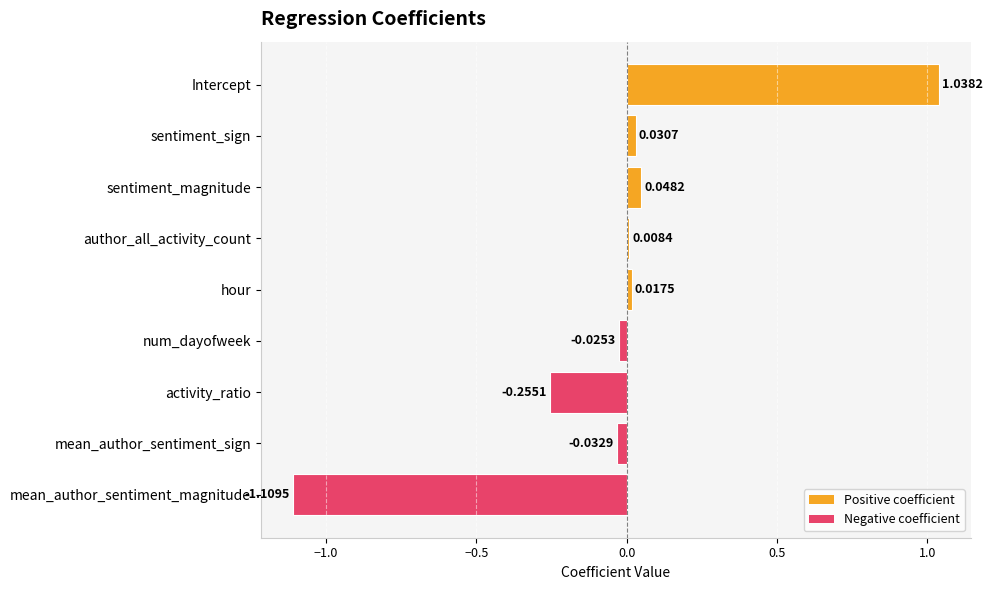

List the labels in order of value, largest first.

Intercept, sentiment_magnitude, sentiment_sign, hour, author_all_activity_count, num_dayofweek, mean_author_sentiment_sign, activity_ratio, mean_author_sentiment_magnitude